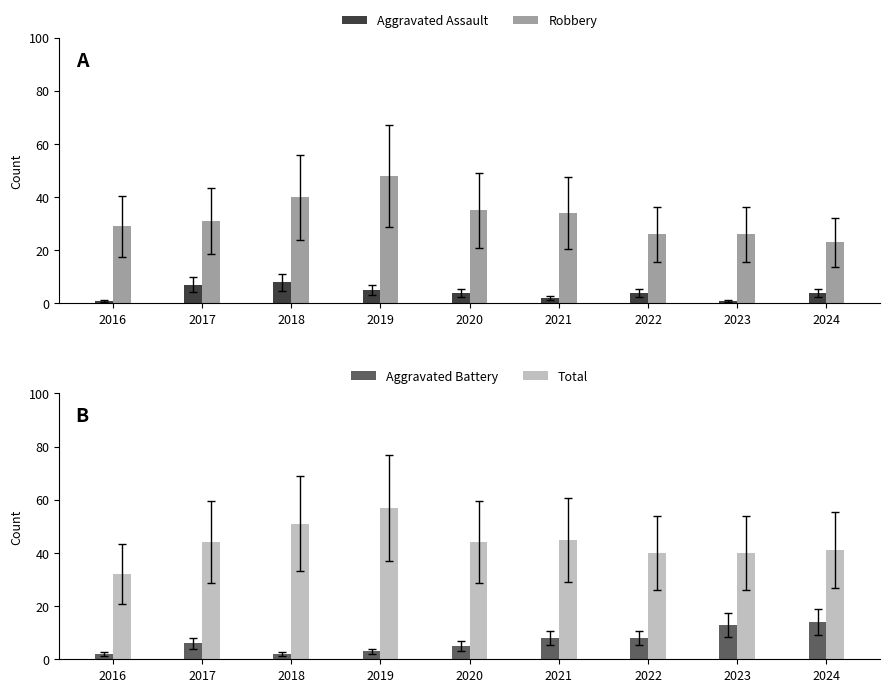

What is the value of the Robbery bar at the 1st from the left?

29